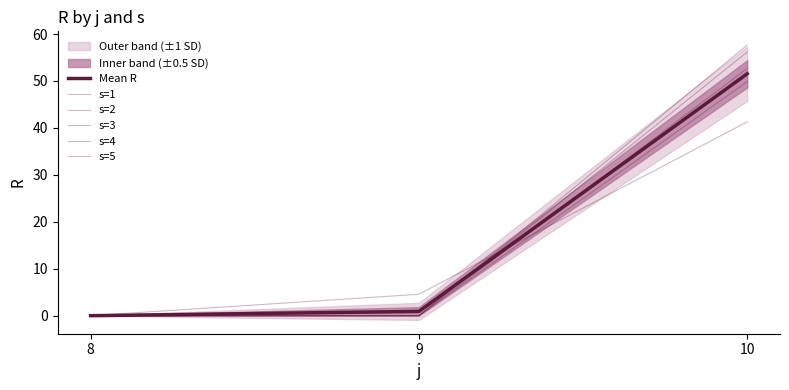

The Mean R series shows 0.9 at 9. True or false?

True